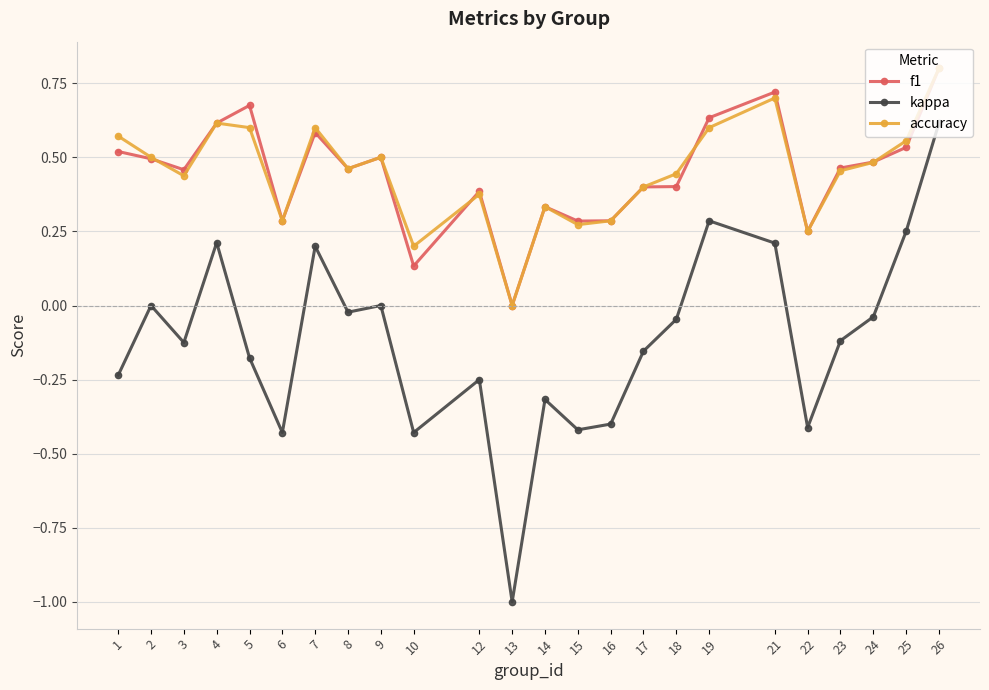

True or false: kappa and f1 cross at least once.

False